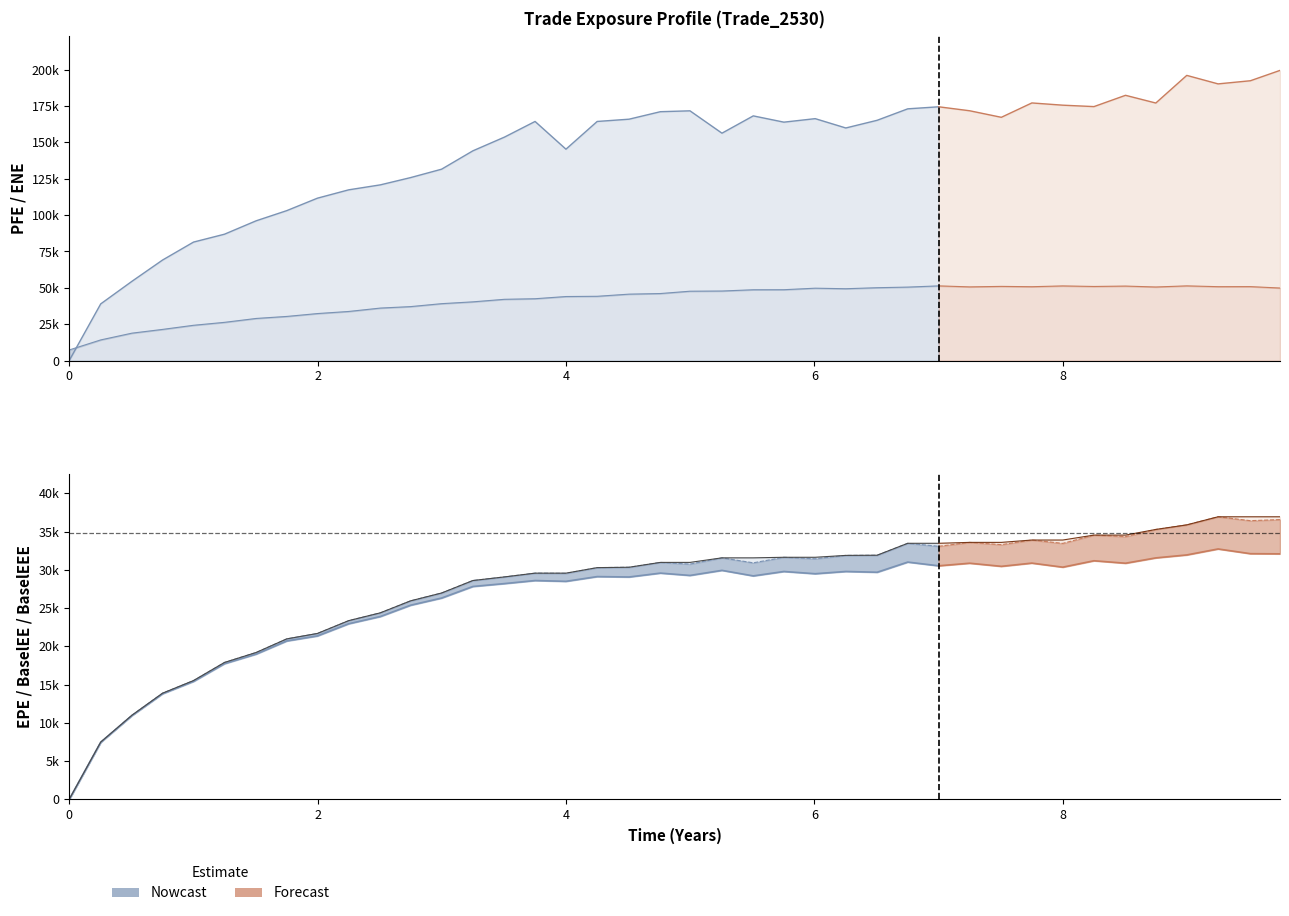

What is the minimum value for ENE?

7301.7